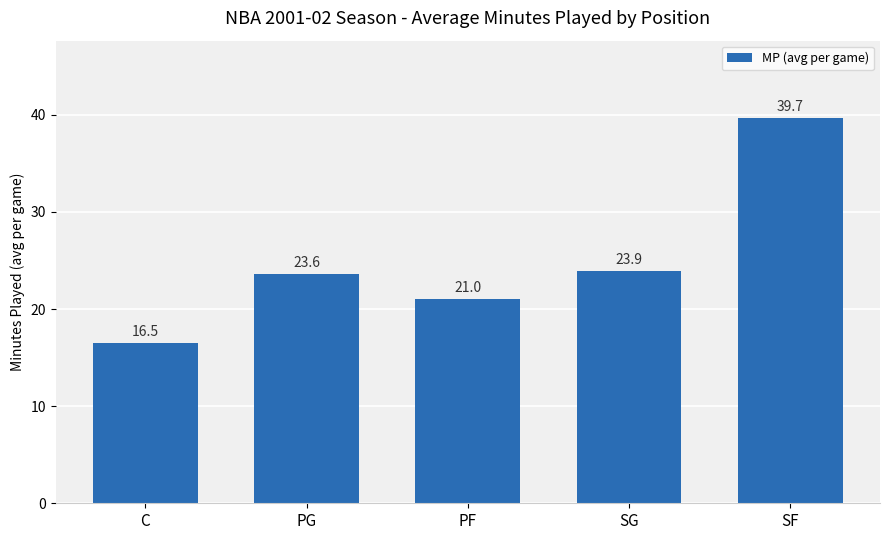

Between C and PF, which is larger?

PF